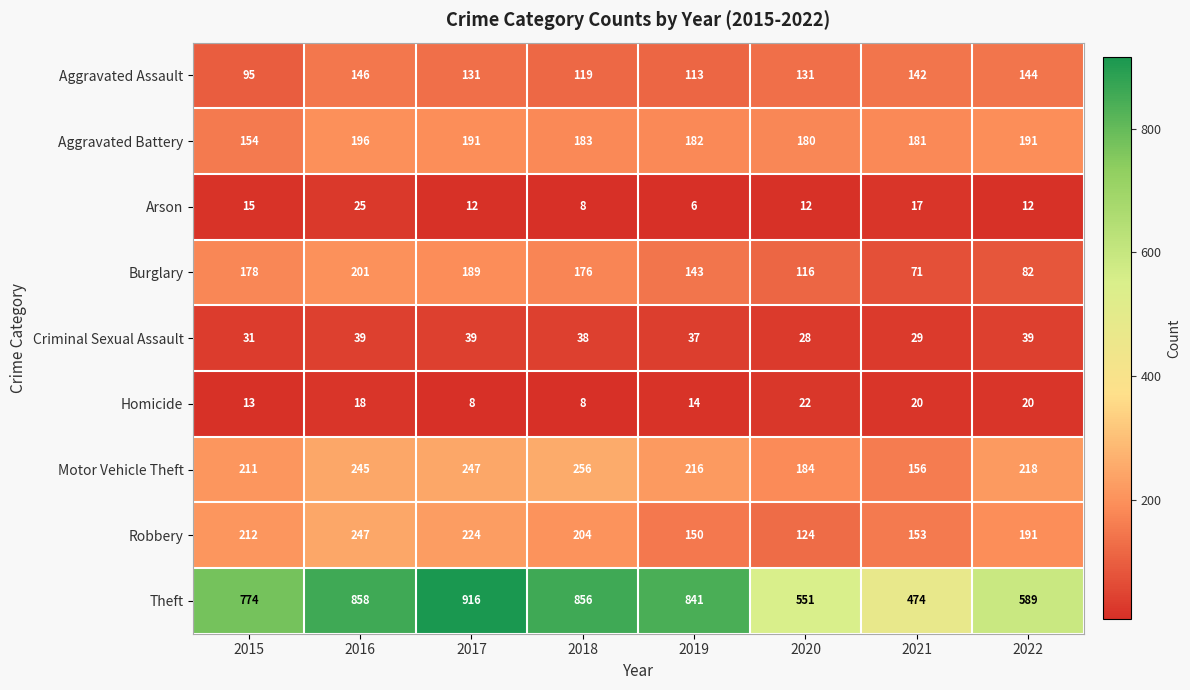

At how many categories does at least one series exceed 611?

5